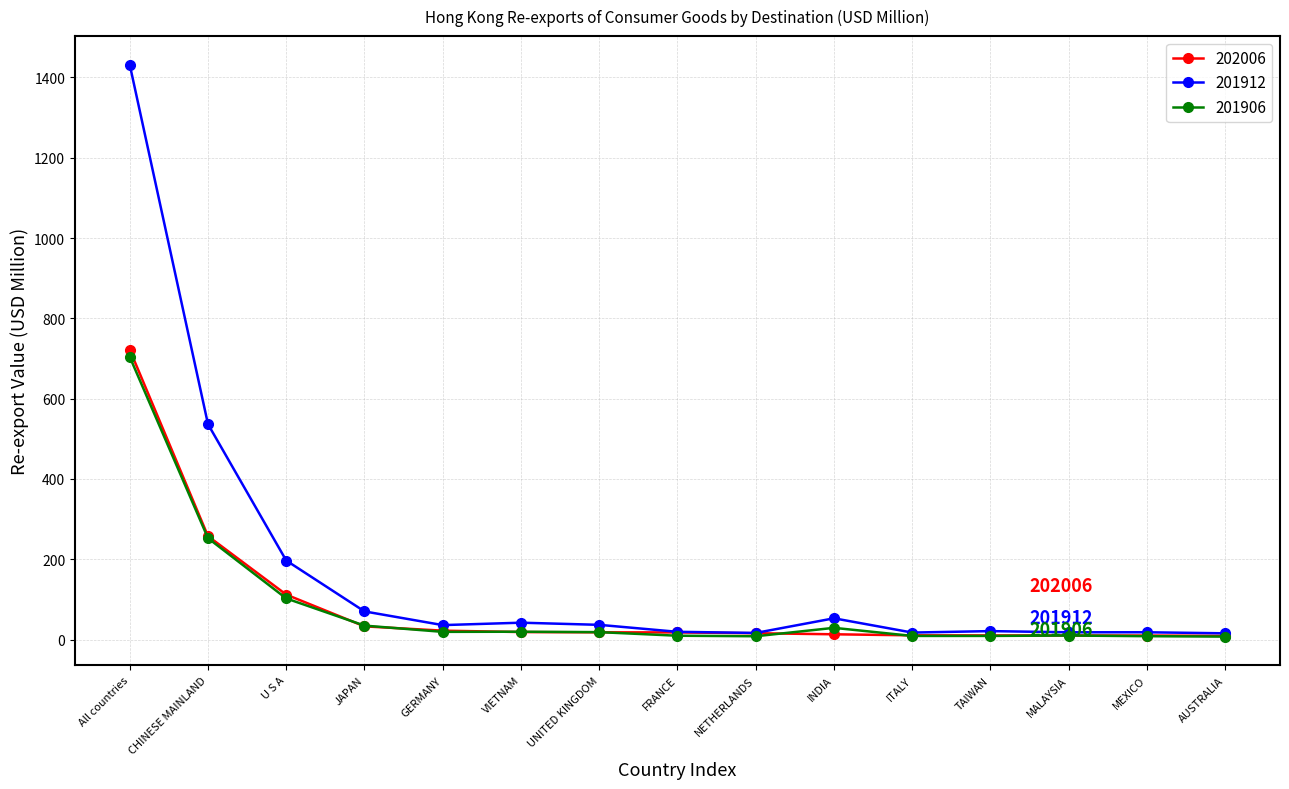

The 202006 series shows 468.9 at All countries. True or false?

False